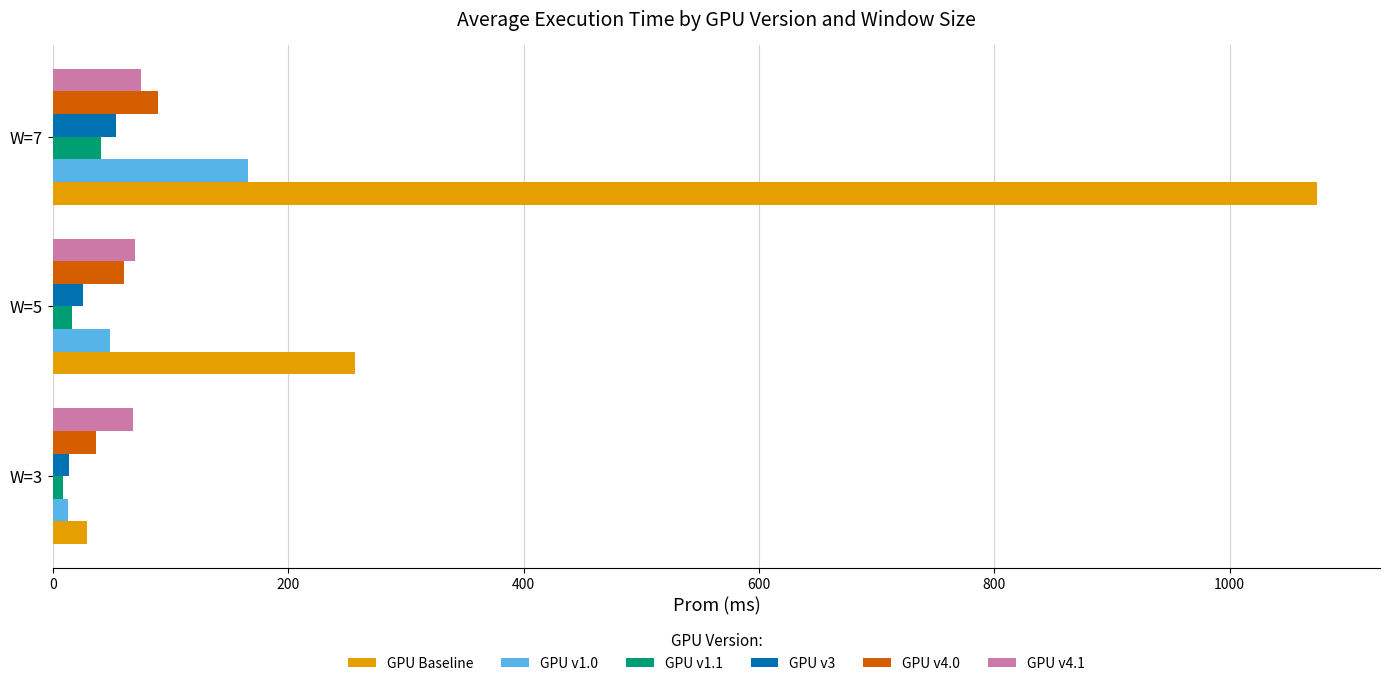

At which category does the chart reach its peak across all series?

W=7